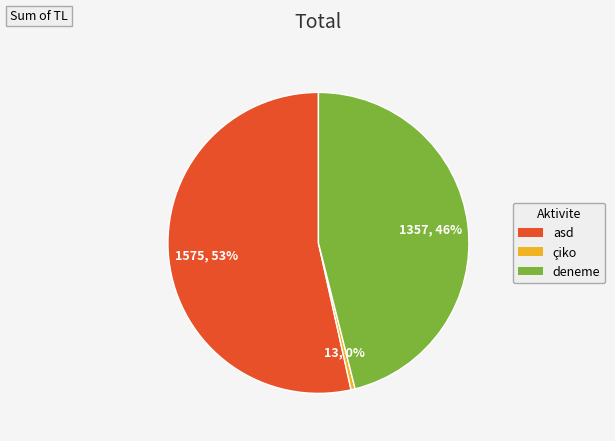

Between deneme and çiko, which is larger?

deneme